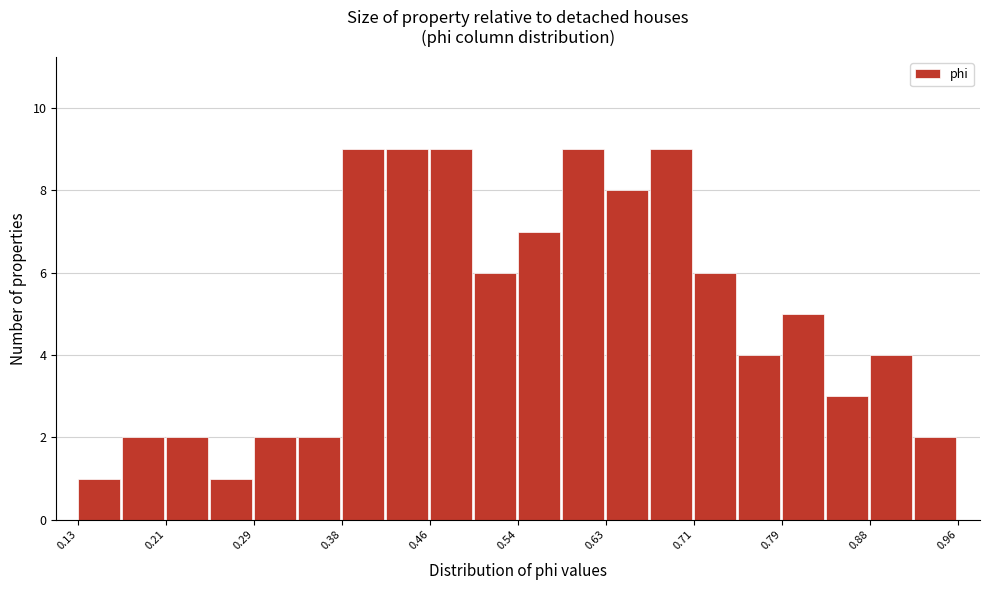

Reading left to right, list every bar in this chart as the range it spans on the x-axis followed by its height. Neither the bar edges nor the heights are printed on the chart, so give them approximately, as read against the axes.

0.13 to 0.17: 1
0.17 to 0.21: 2
0.21 to 0.25: 2
0.25 to 0.29: 1
0.29 to 0.33: 2
0.33 to 0.38: 2
0.38 to 0.42: 9
0.42 to 0.46: 9
0.46 to 0.50: 9
0.50 to 0.54: 6
0.54 to 0.58: 7
0.58 to 0.63: 9
0.63 to 0.67: 8
0.67 to 0.71: 9
0.71 to 0.75: 6
0.75 to 0.79: 4
0.79 to 0.83: 5
0.83 to 0.88: 3
0.88 to 0.92: 4
0.92 to 0.96: 2